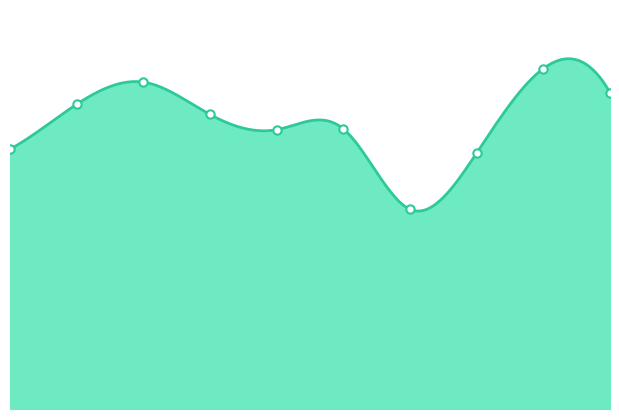

The chart shows a value of 16639 at 2022. True or false?

True